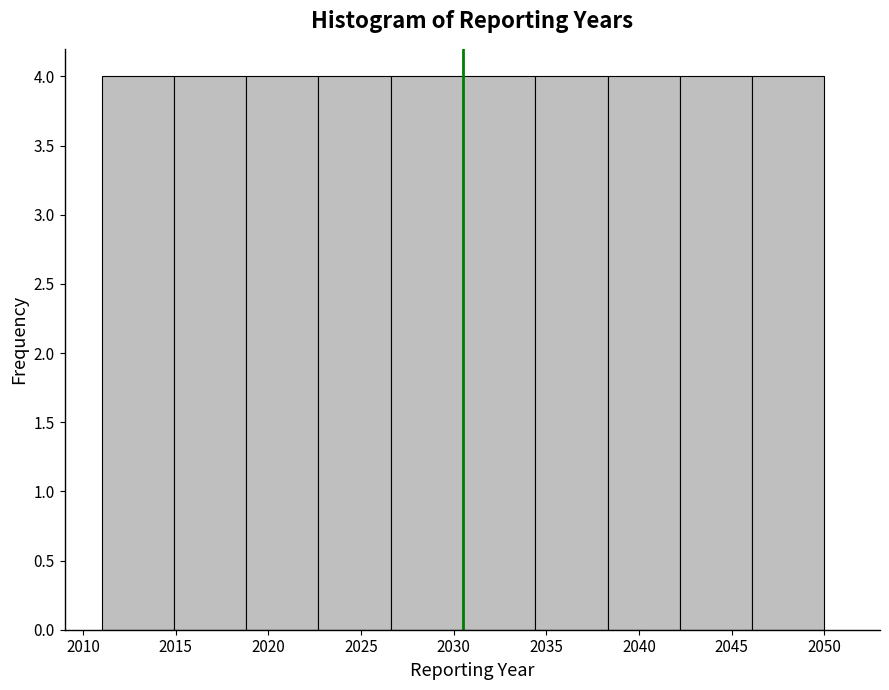

What is the height of the bar covering 2042.2 to 2046.1 on the x-axis? Neither the bar edges nor the heights are printed on the chart, so give them approximately, as read against the axes.

4